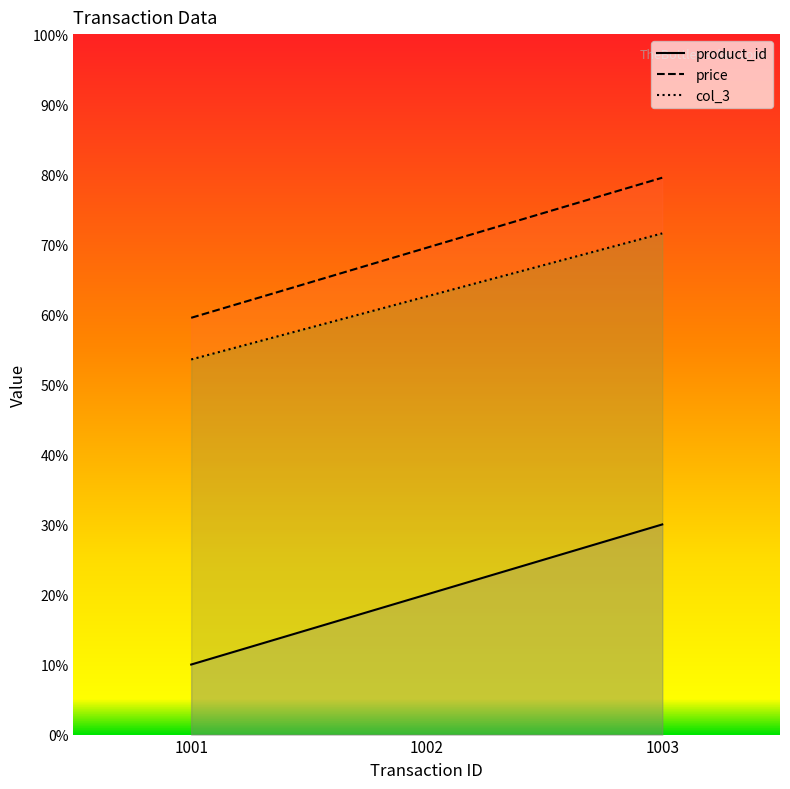

The value of product_id at 1003 is 1.2. True or false?

False